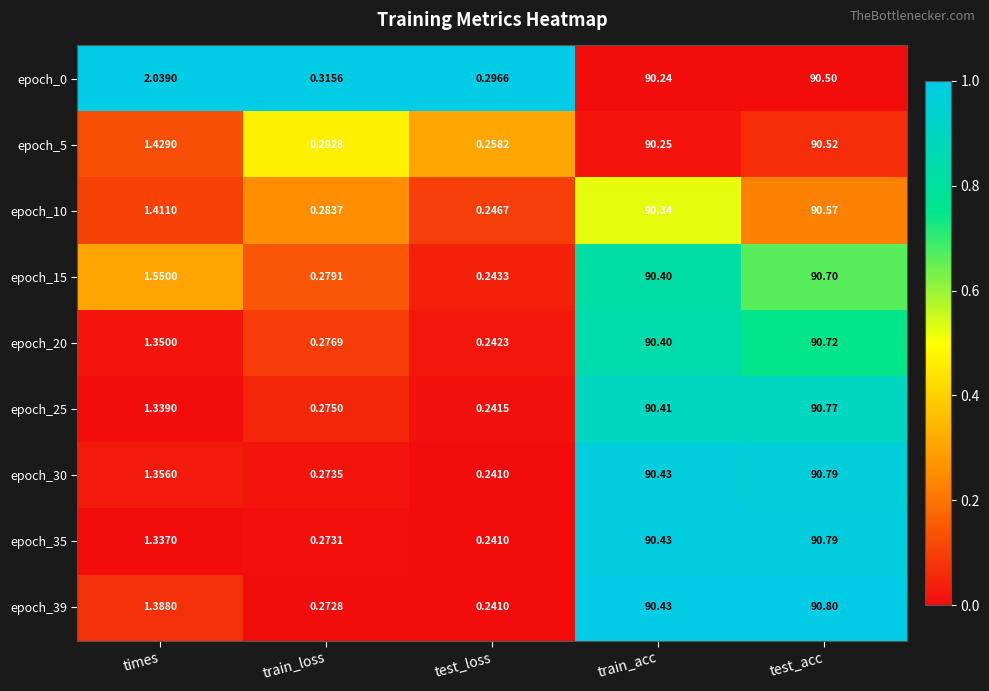

What is the total value across all series at test_acc?

816.2